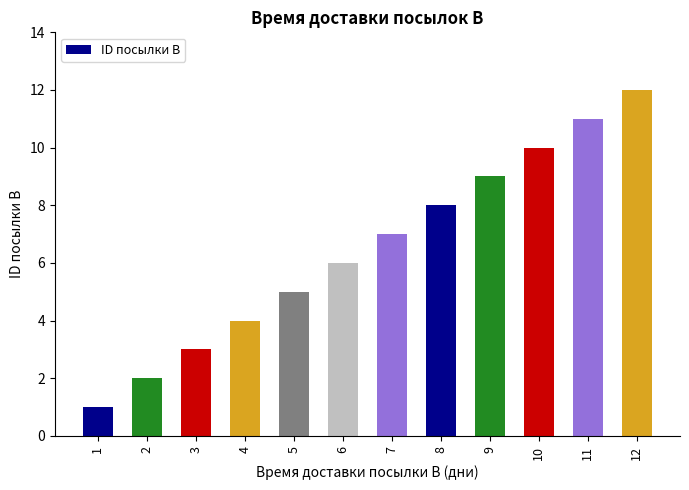

Is it true that the value at 8 is 8?

True